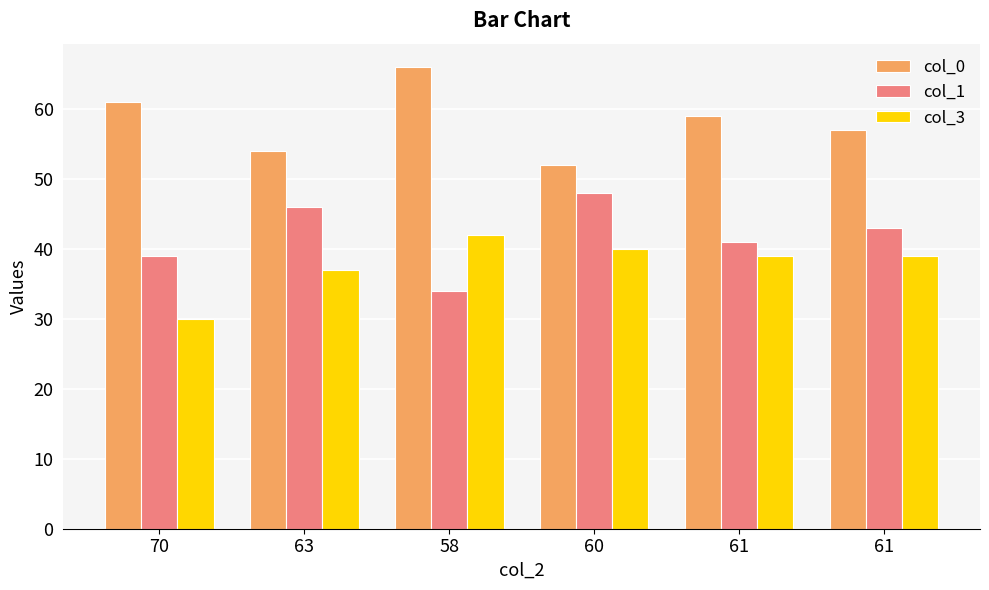

Between 70 and 61, which series saw the biggest shift?

col_3